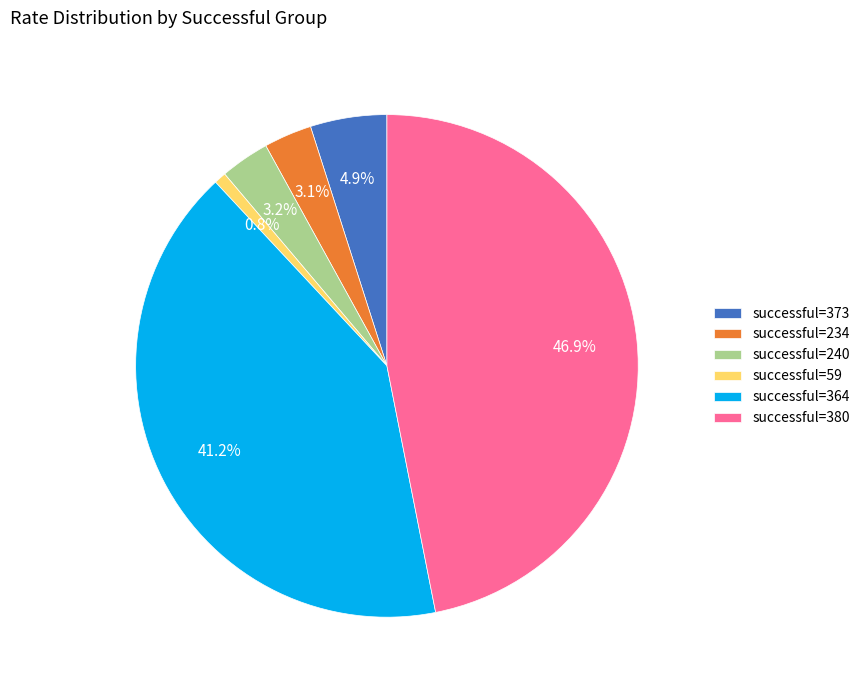

Combined, do successful=234 and successful=373 account for over 50%?

No